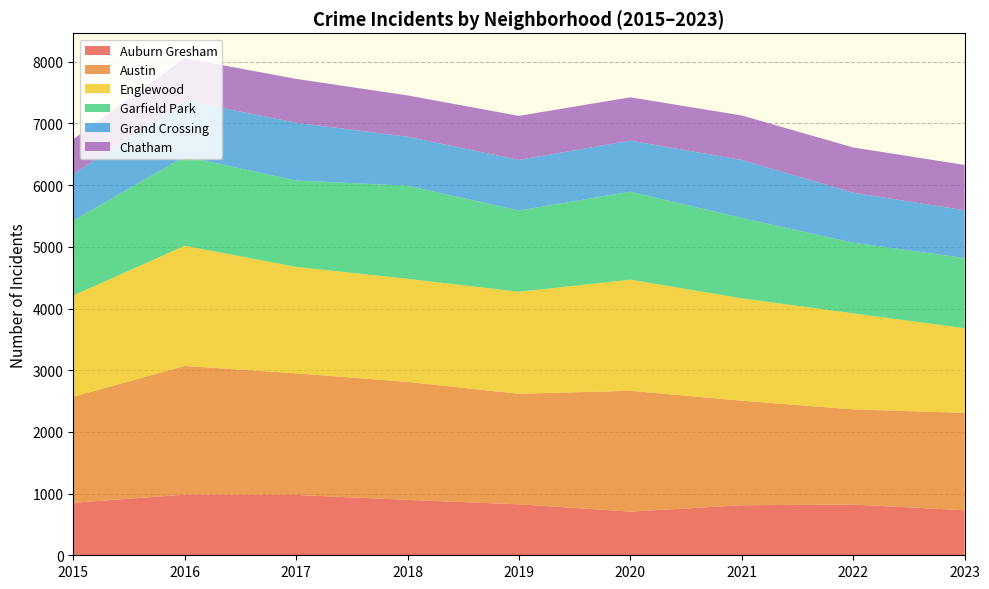

Reading left to right, transcribe all the data shown in this chart.

Auburn Gresham: 2015=851	2016=983	2017=978	2018=898	2019=826	2020=708	2021=811	2022=823	2023=730
Austin: 2015=1719	2016=2086	2017=1972	2018=1912	2019=1792	2020=1959	2021=1695	2022=1542	2023=1579
Englewood: 2015=1641	2016=1948	2017=1725	2018=1672	2019=1654	2020=1801	2021=1659	2022=1557	2023=1372
Garfield Park: 2015=1214	2016=1448	2017=1401	2018=1509	2019=1317	2020=1426	2021=1302	2022=1146	2023=1137
Grand Crossing: 2015=754	2016=908	2017=936	2018=794	2019=820	2020=828	2021=941	2022=810	2023=775
Chatham: 2015=565	2016=686	2017=711	2018=670	2019=714	2020=702	2021=722	2022=733	2023=735